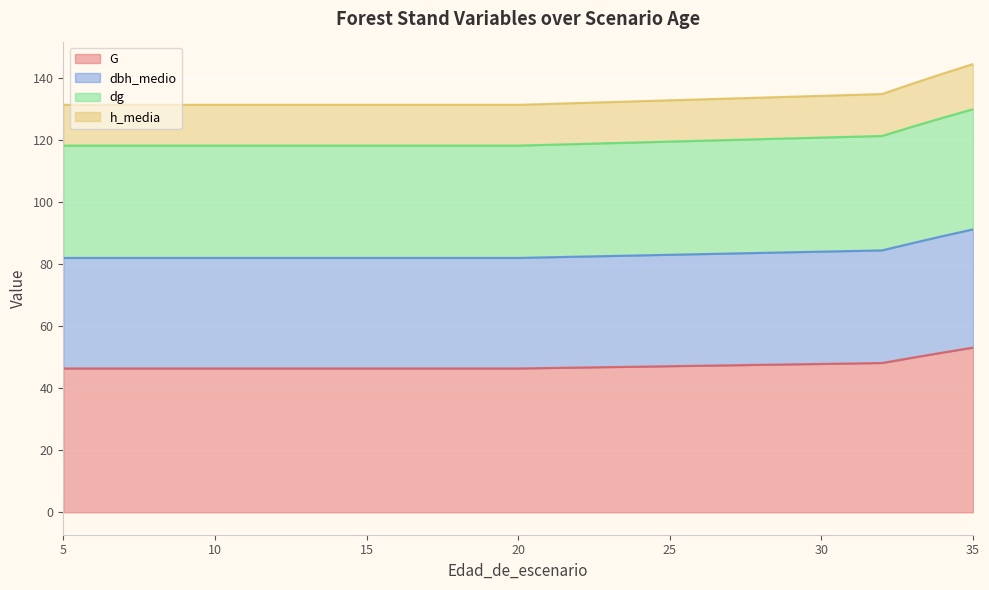

What is the maximum value for G?

53.1